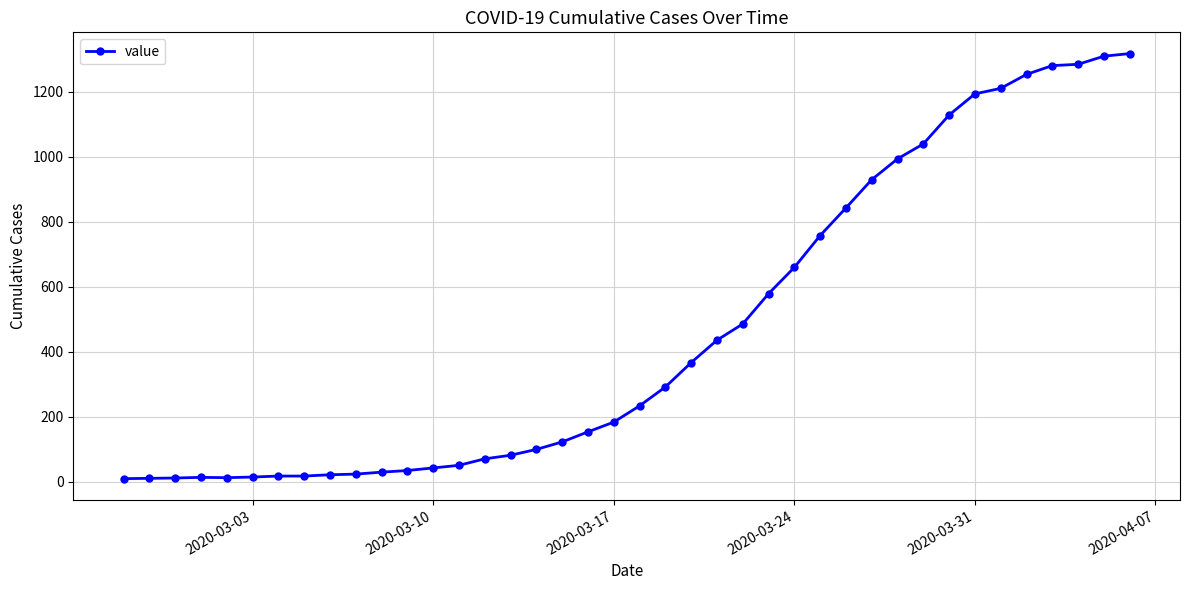

What is the maximum value shown in the chart?

1318